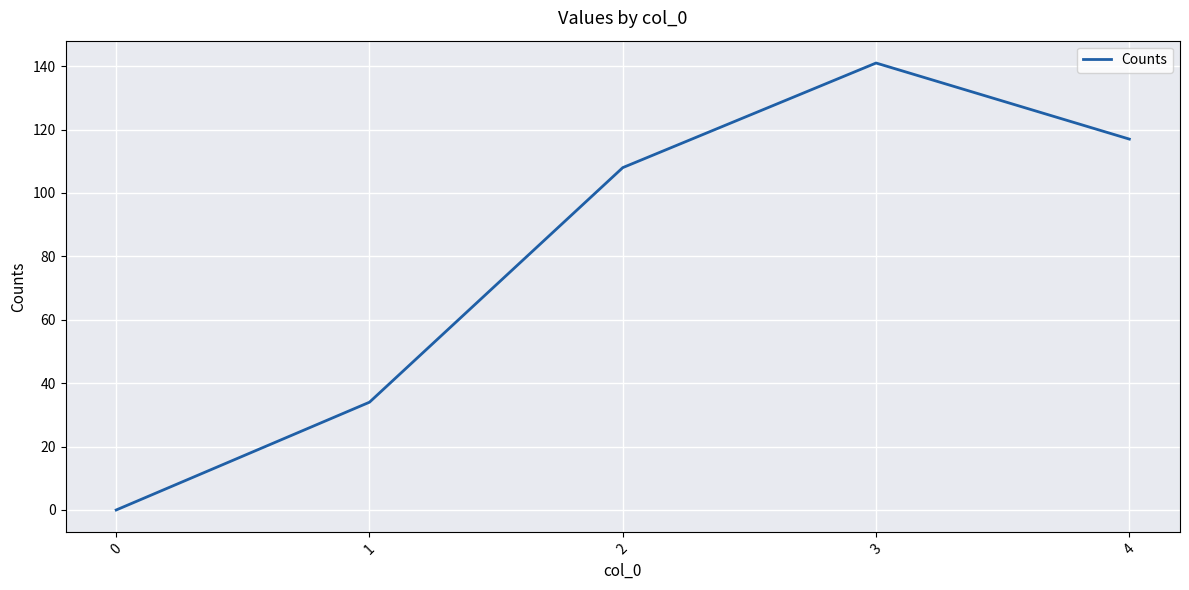

What is the ratio of the value at 2 to the value at 4?

0.9